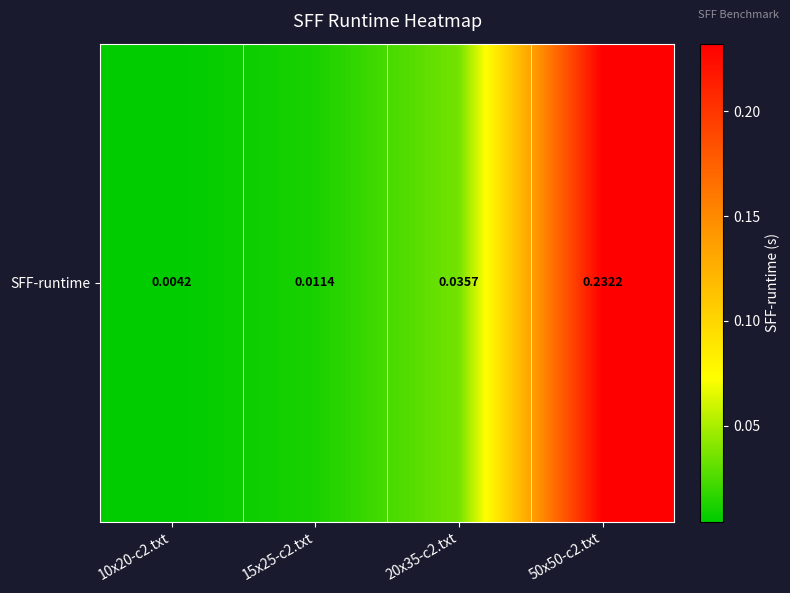

What is the difference between the values at 15x25-c2.txt and 50x50-c2.txt?

0.2